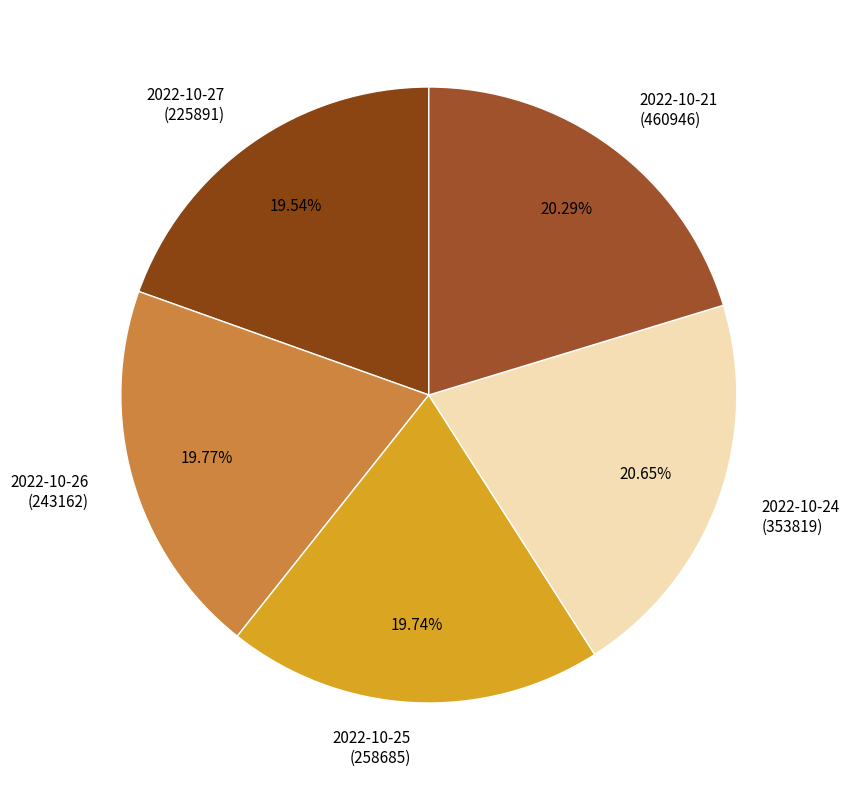

What is the ratio of the value at 2022-10-25 (258685) to the value at 2022-10-24 (353819)?

1.0